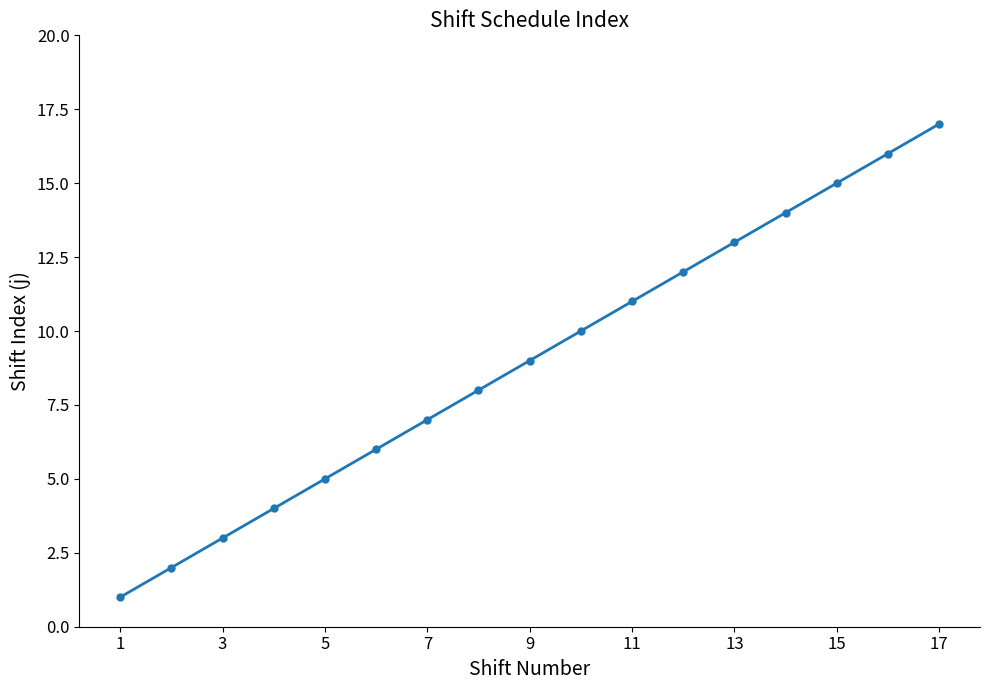

Count the number of data series in this chart.

1